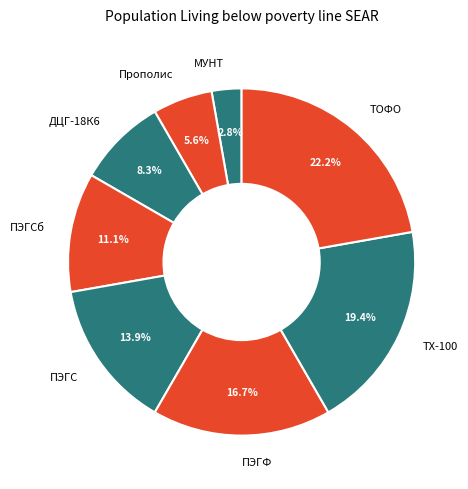

How many segments does this pie chart have?

8